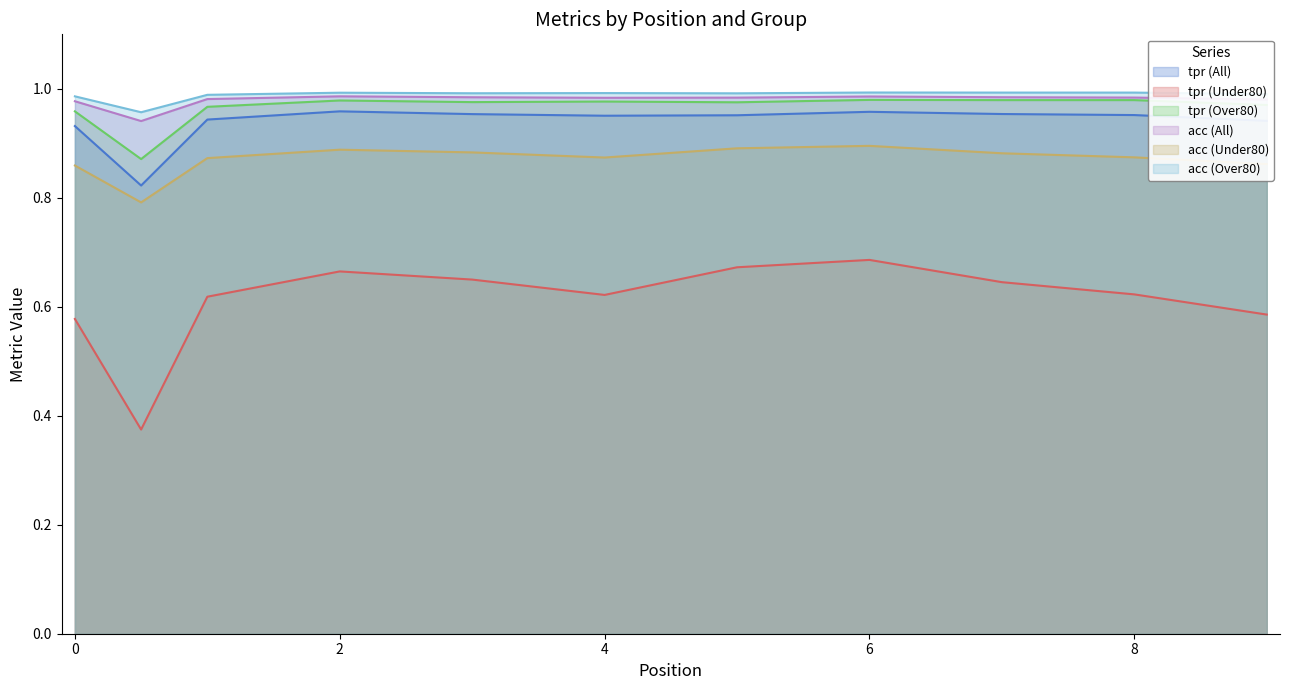

At which label is acc (Under80) closest to 0?

0.5